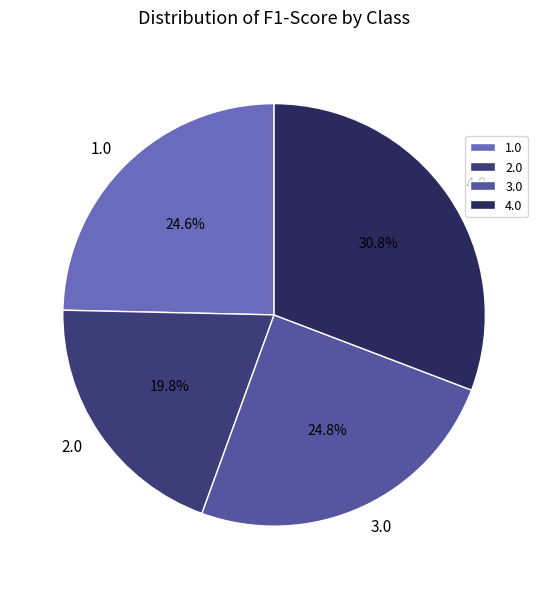

Which category has the smallest portion of the pie?

2.0